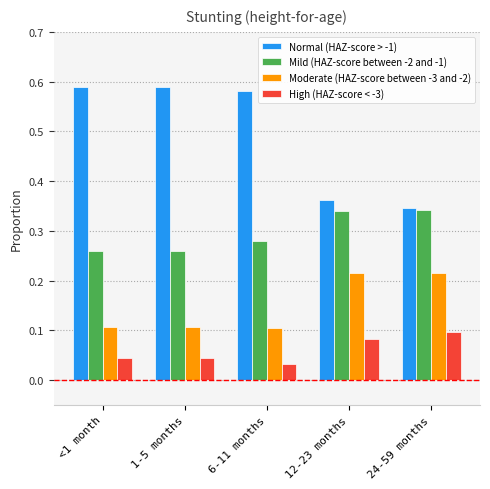

How many Mild (HAZ-score between -2 and -1) values are between 0 and 1?

5